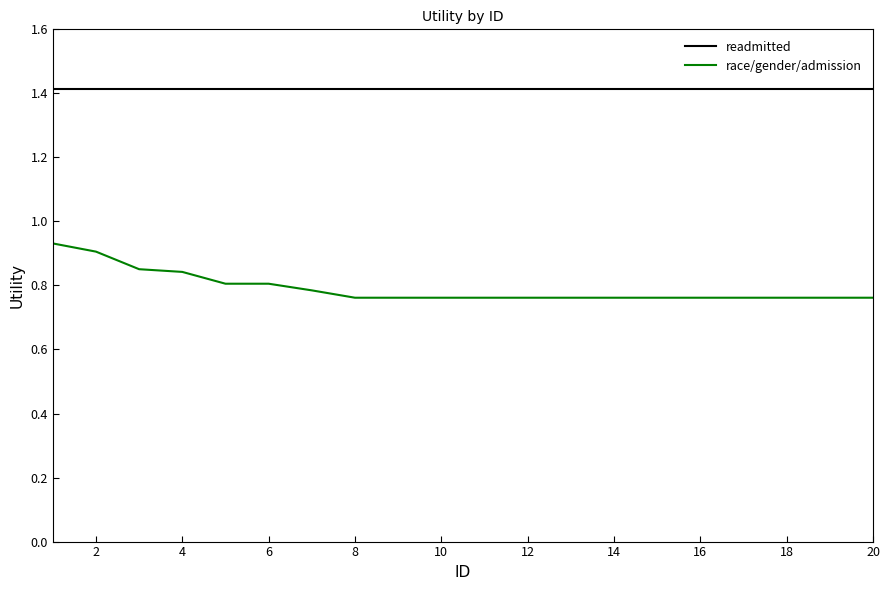

What is the maximum value shown in the chart?

1.4